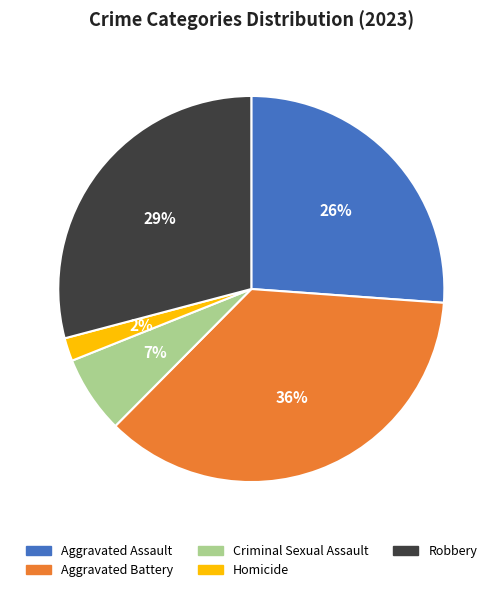

To the nearest percent, what percentage of the pie is Robbery?

29%